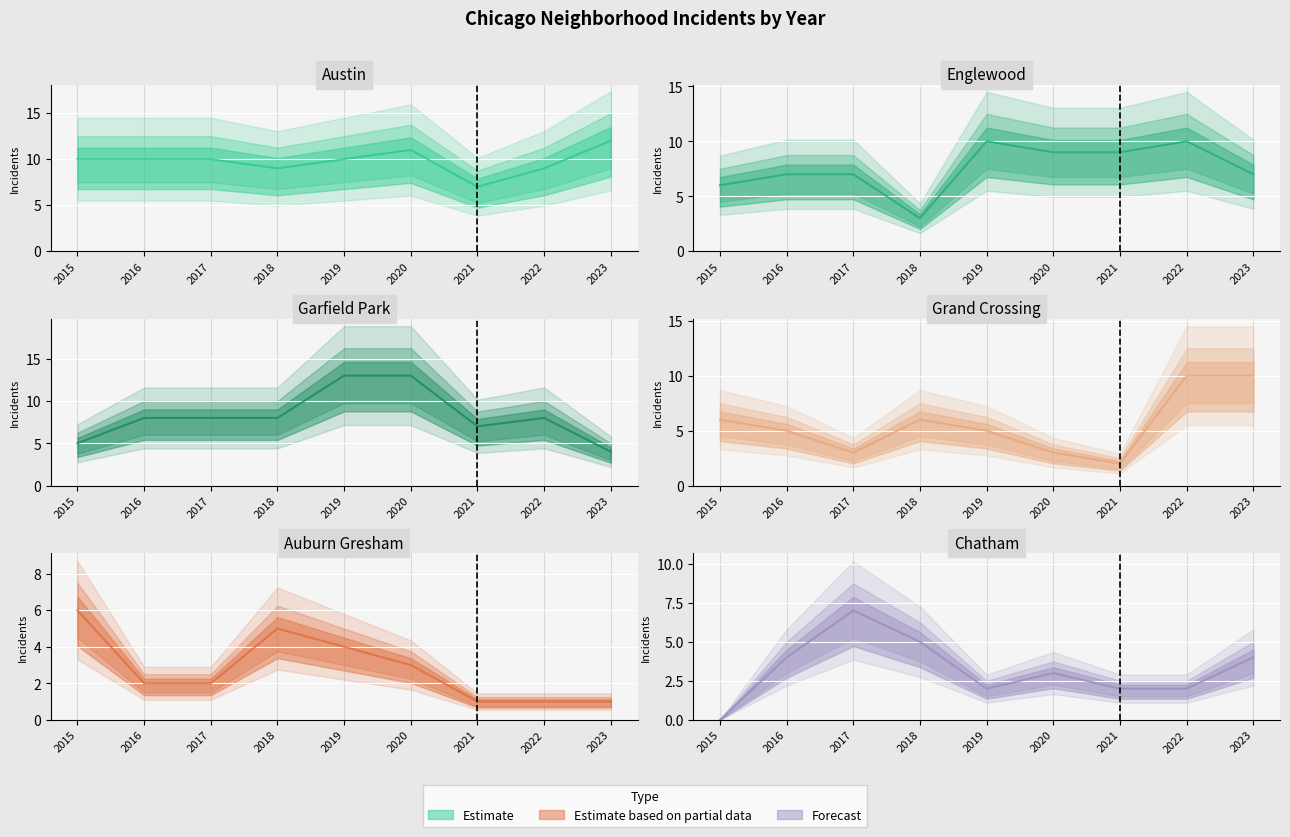

Reading right to left, extract all data points from this chart.

Austin: 12	9	7	11	10	9	10	10	10
Englewood: 7	10	9	9	10	3	7	7	6
Garfield Park: 4	8	7	13	13	8	8	8	5
Grand Crossing: 10	10	2	3	5	6	3	5	6
Auburn Gresham: 1	1	1	3	4	5	2	2	6
Chatham: 4	2	2	3	2	5	7	4	0